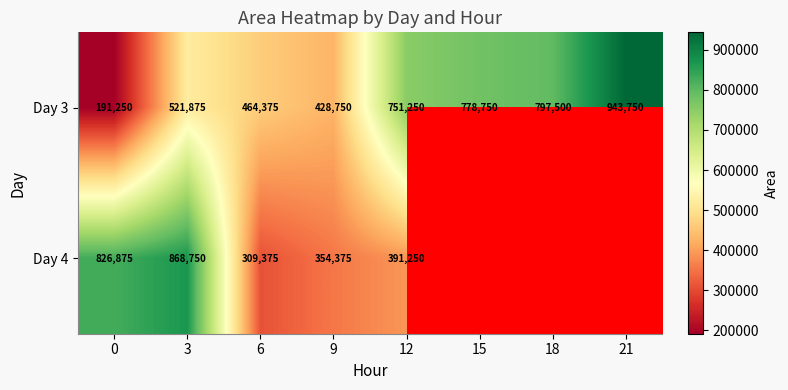

What is the total value across all series at 6?

773750